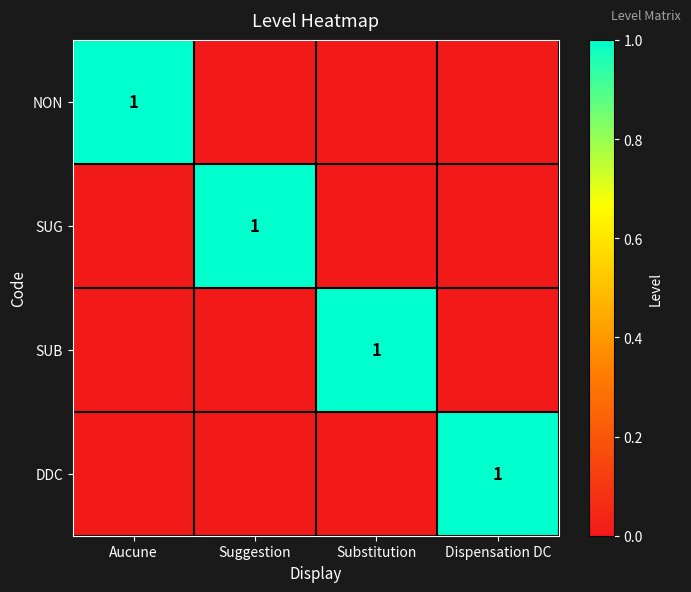

Is it true that DDC equals 1 at Dispensation DC?

True